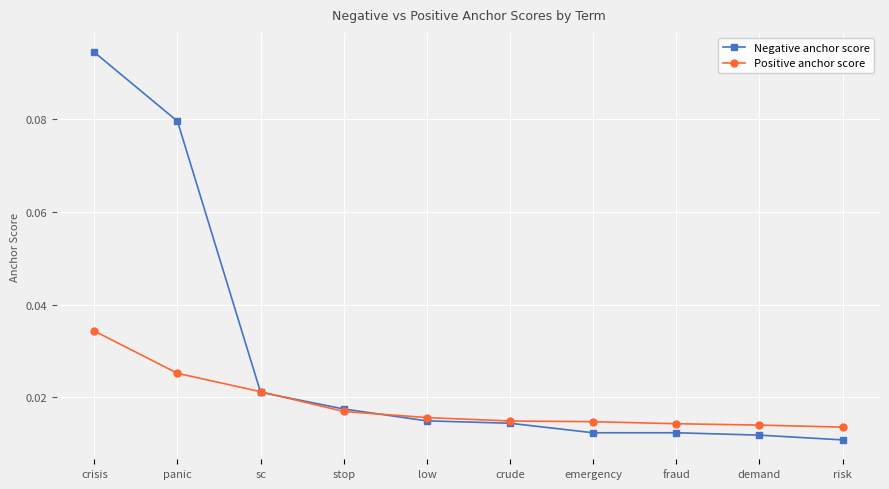

Which series has the widest spread of values?

Negative anchor score